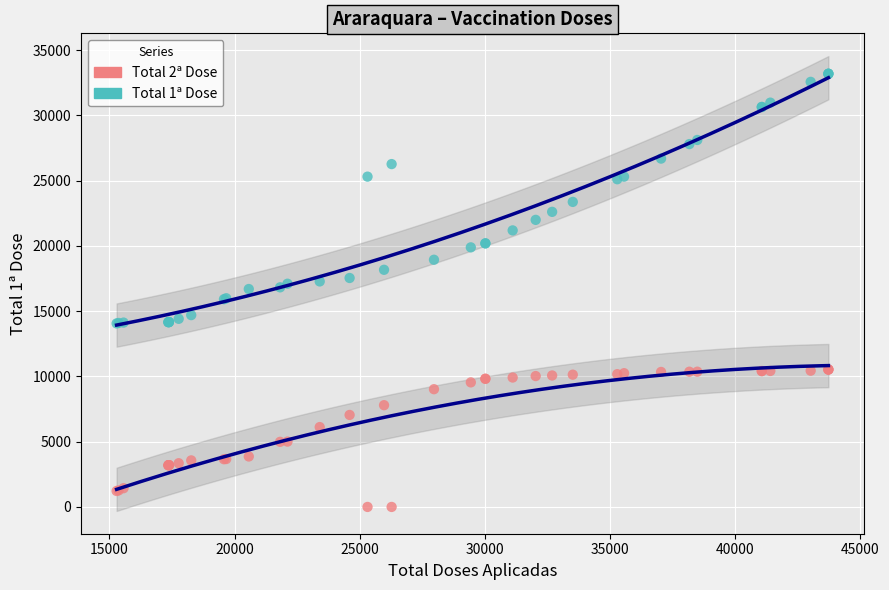

Which series contains the lowest Y value?

Total 2ª Dose